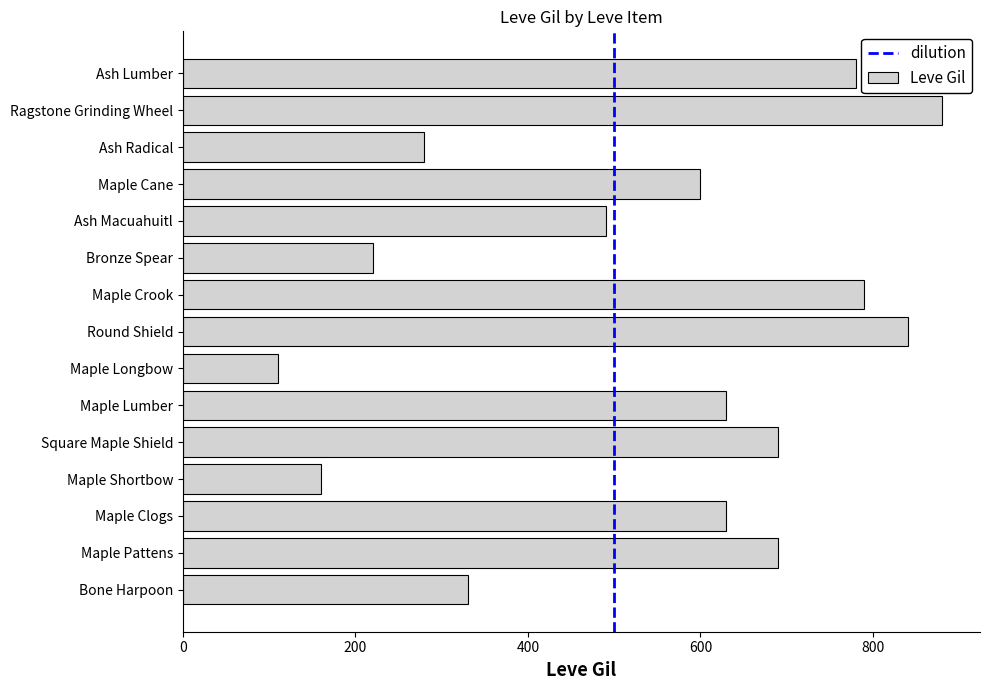

Reading bottom to top, extract all data points from this chart.

330	690	630	160	690	630	110	840	790	220	490	600	280	880	780